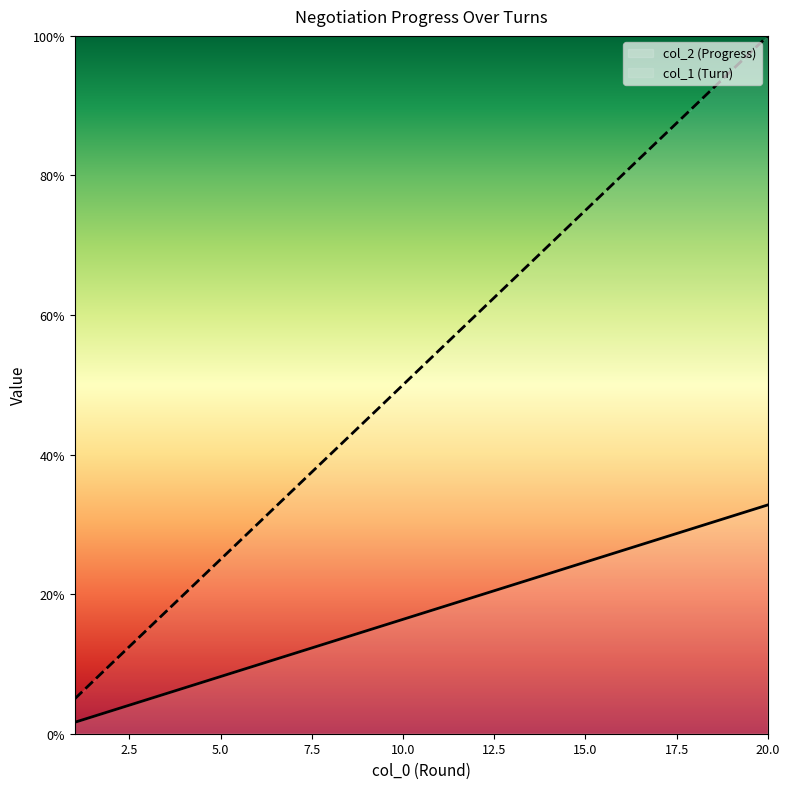

What is the total value across all series at 18?

1.2